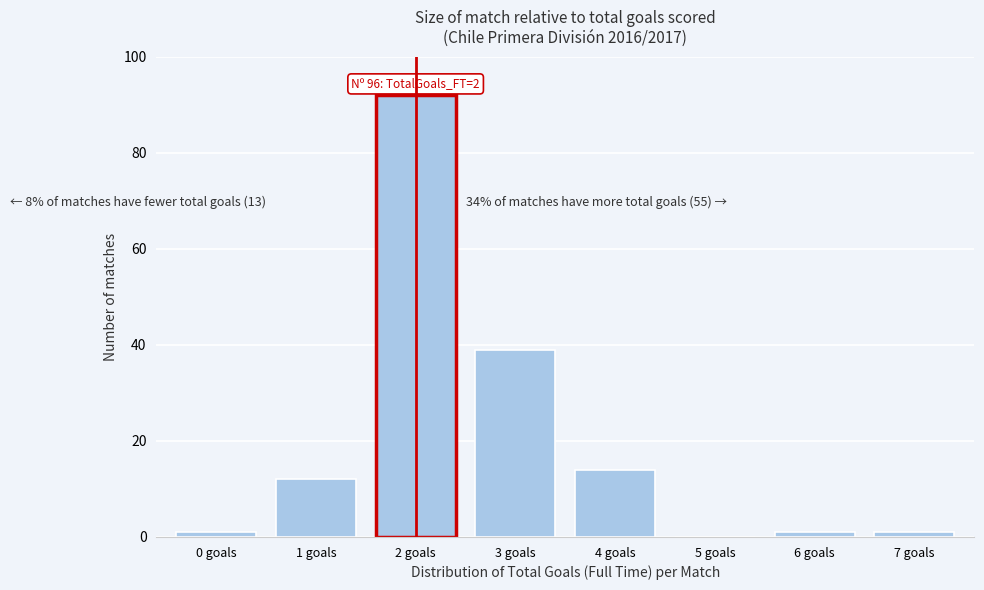

Reading left to right, list all the values displayed in this chart.

0 goals=1	1 goals=12	2 goals=92	3 goals=39	4 goals=14	5 goals=0	6 goals=1	7 goals=1